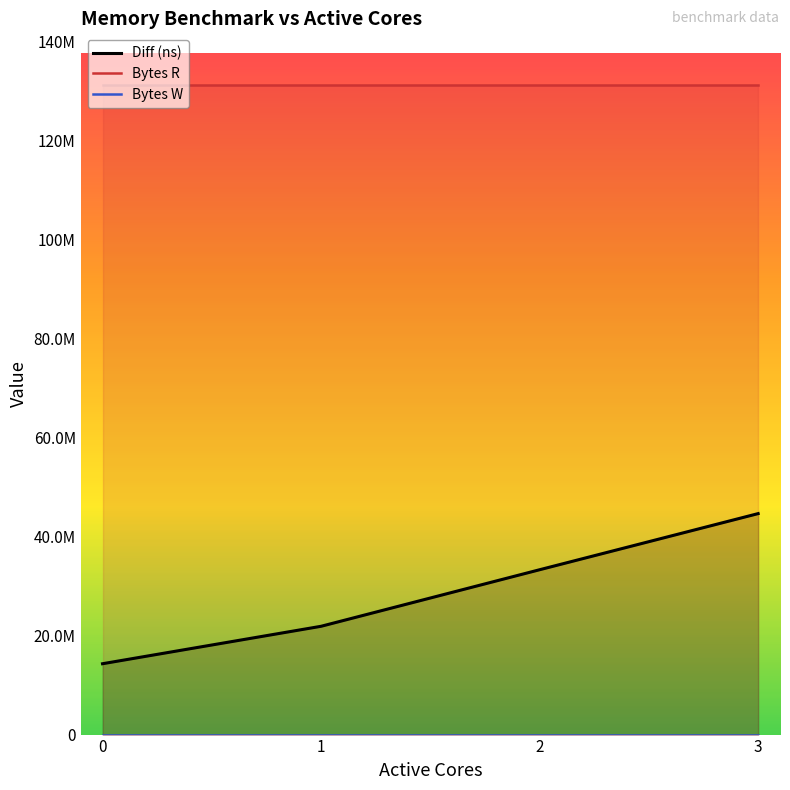

List the series in order of their peak value, lowest first.

Bytes W, Diff (ns), Bytes R